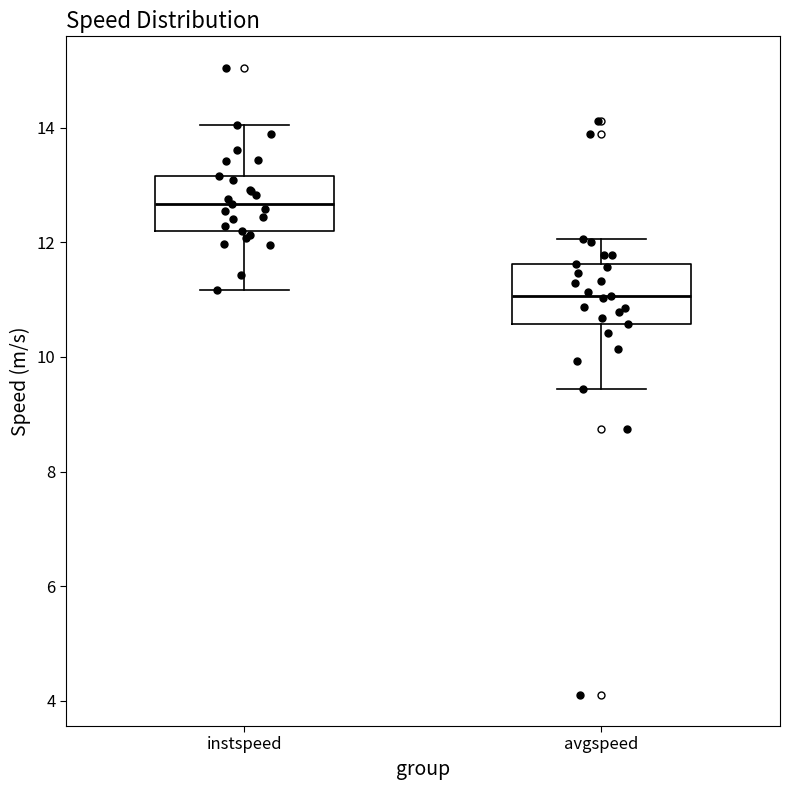

Reading left to right, transcribe this box plot: for each box, give where its median line is, the range the box spans, and where its two whiskers end, as read against the y-axis. The values are not printed on the chart, so give them approximately, as read against the axis.

instspeed: median 12.6, box 12.2 to 13.2, whiskers 11.2 to 14.0
avgspeed: median 11.0, box 10.6 to 11.6, whiskers 9.4 to 12.0